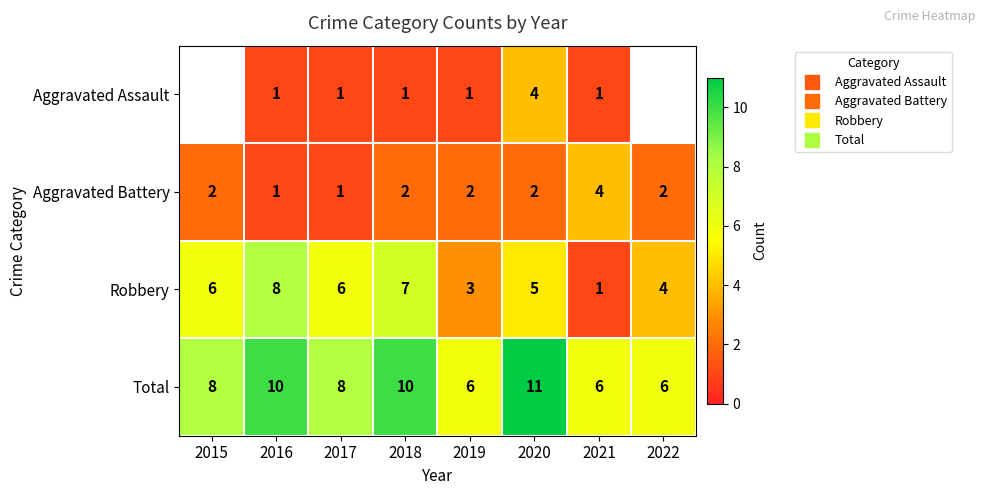

Is it true that Aggravated Assault equals 1.0 at 2021?

True